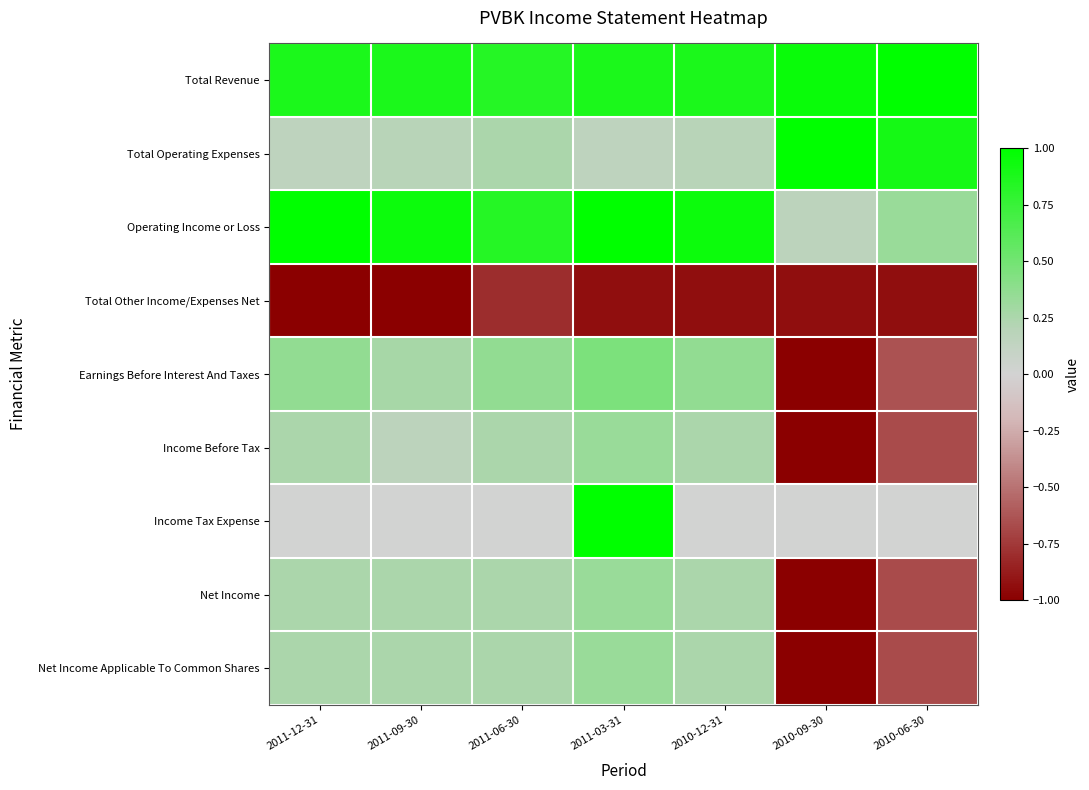

Which series has the widest spread of values?

Earnings Before Interest And Taxes